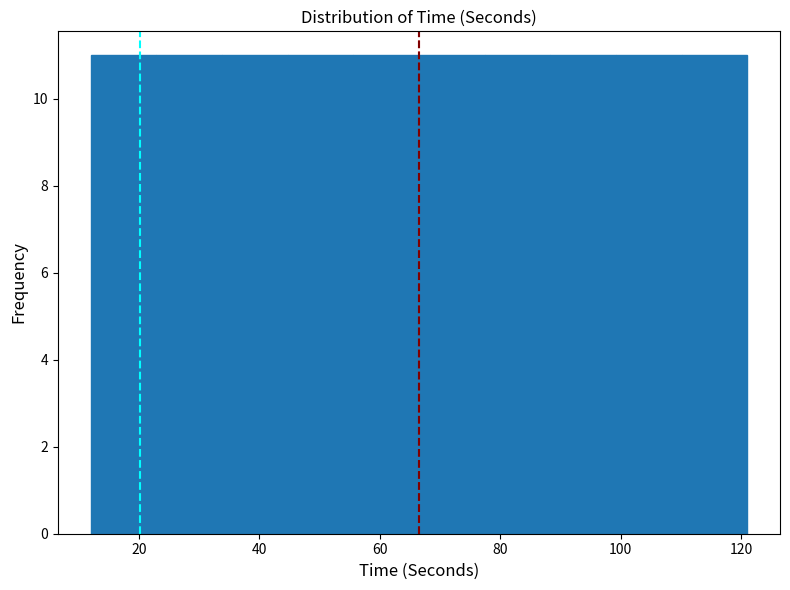

Reading left to right, transcribe this chart: for each bar, give the range it covers on the x-axis and its height. Neither the bar edges nor the heights are printed on the chart, so give them approximately, as read against the axes.

12 to 22: 11
22 to 34: 11
34 to 44: 11
44 to 56: 11
56 to 66: 11
66 to 78: 11
78 to 88: 11
88 to 100: 11
100 to 110: 11
110 to 122: 11